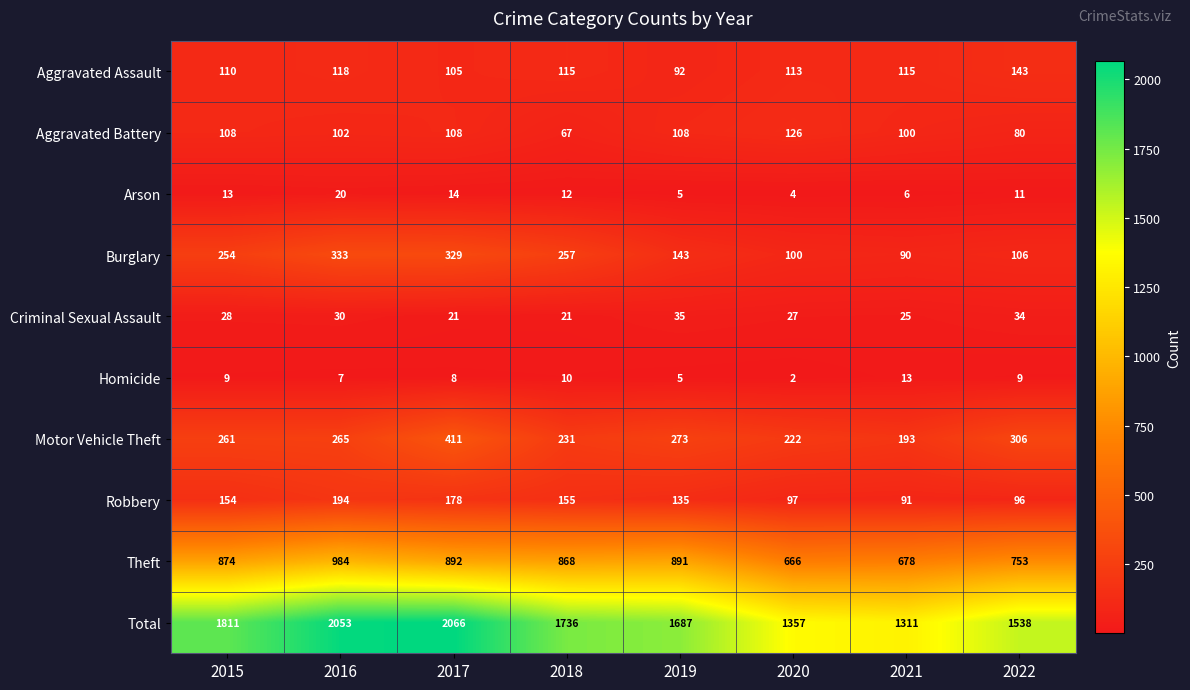

Between 2015 and 2022, which series saw the biggest shift?

Total